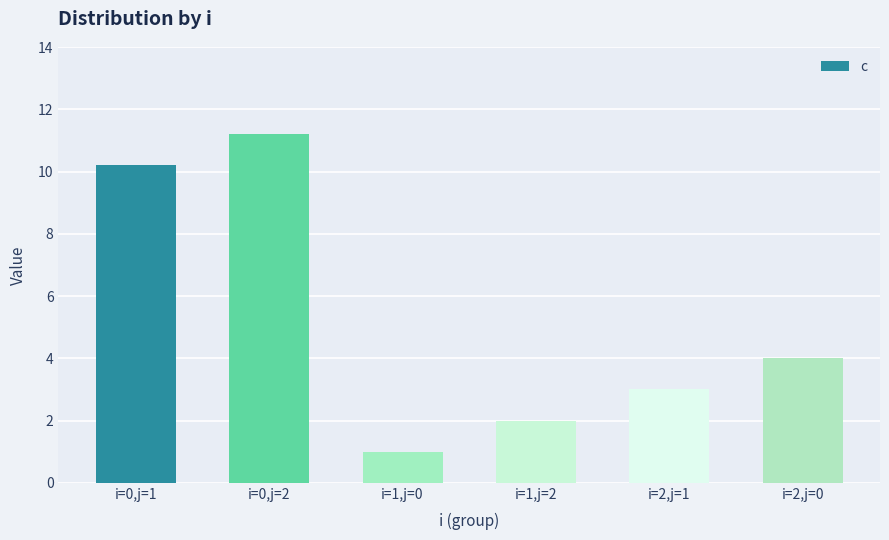

What is the ratio of the value at i=2,j=1 to the value at i=0,j=2?

0.3